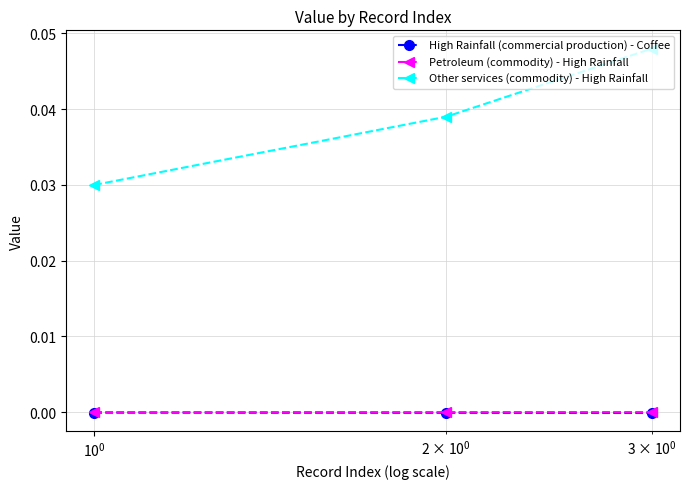

Which series has the largest total across all categories?

Other services (commodity) - High Rainfall